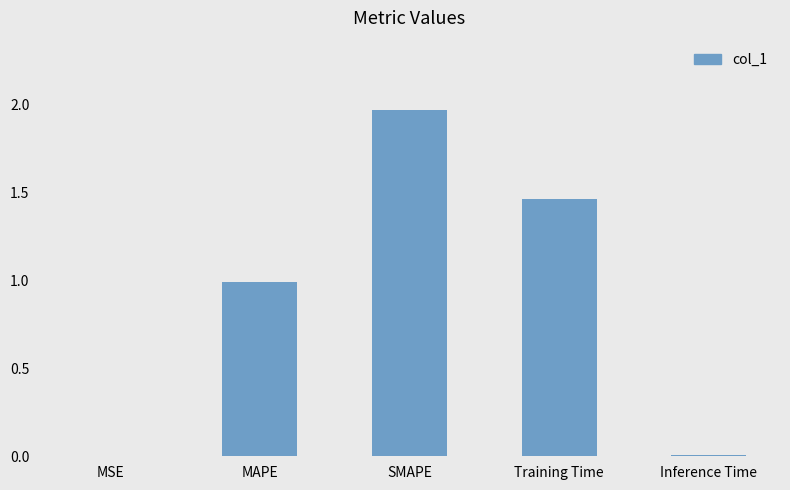

What is the sum of the values at Training Time and SMAPE?

3.4